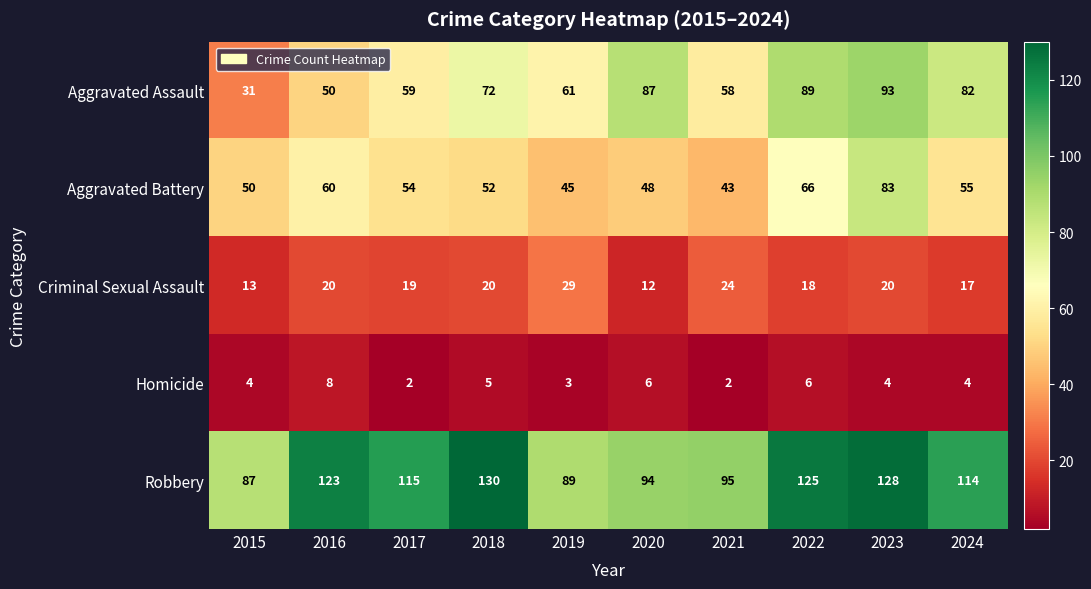

Count the number of categories in the chart.

10